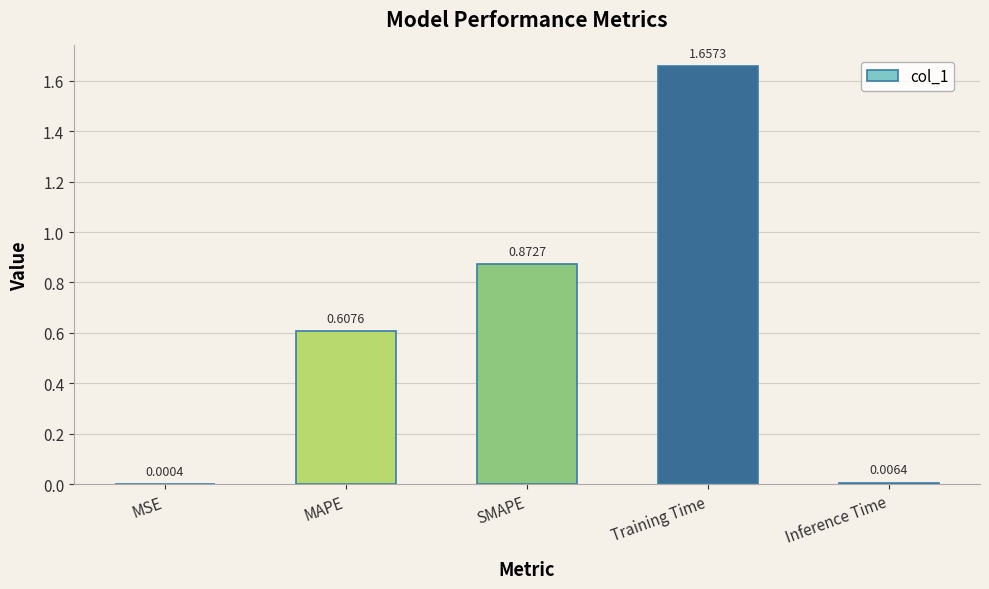

What is the sum of all values?

3.1